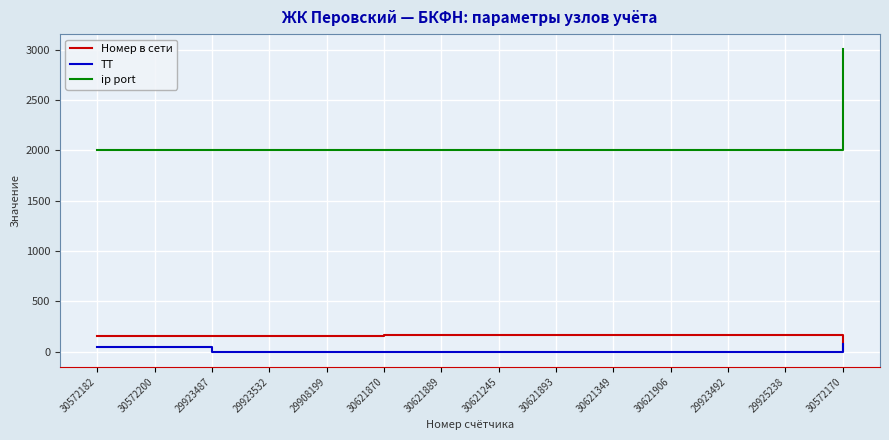

What is the difference between the maximum and minimum values in the ТТ series?

79